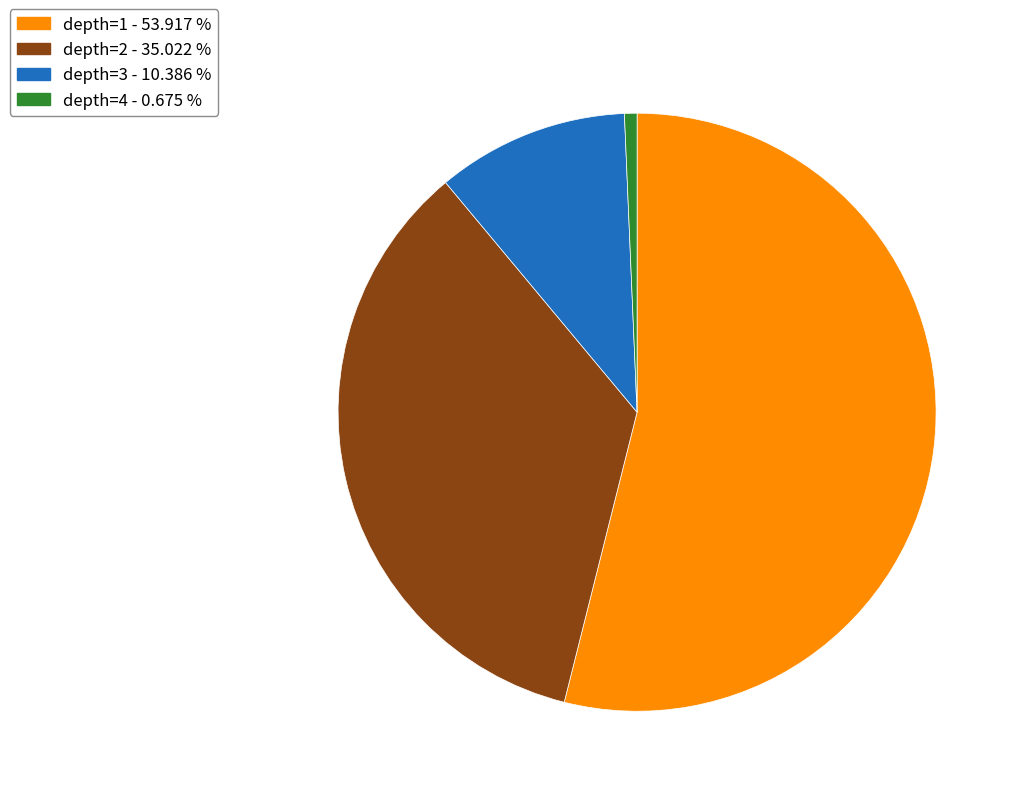

Is there any slice that represents more than half of the pie?

Yes